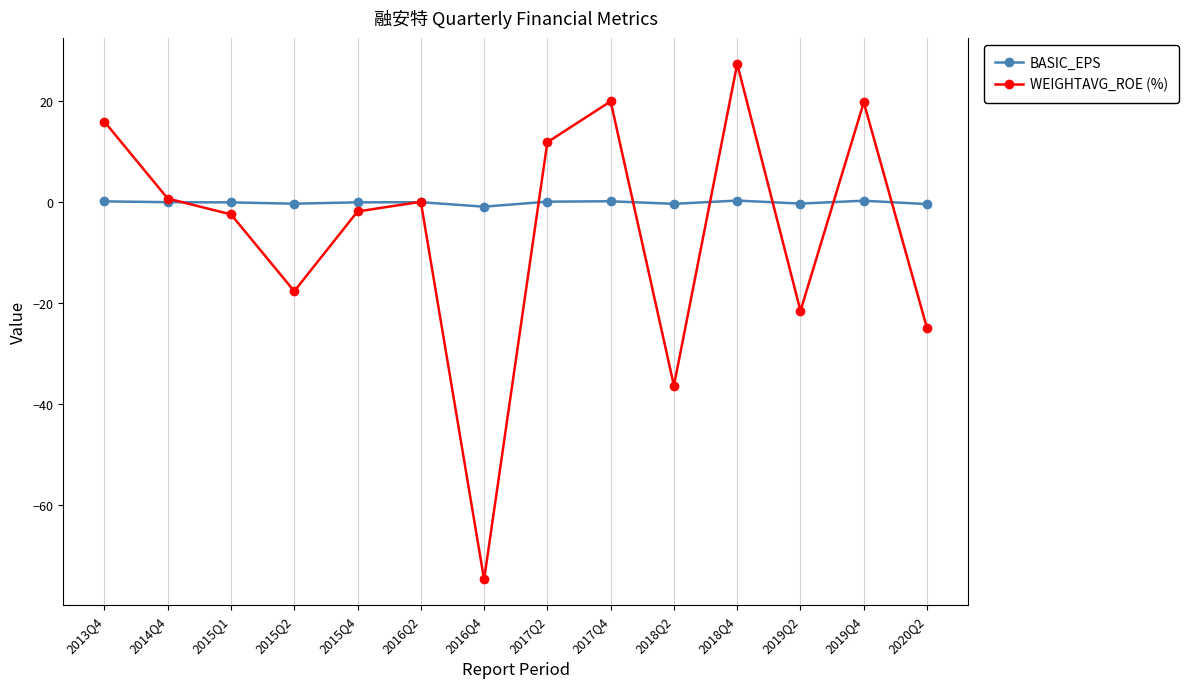

List the series in order of their overall mean, highest first.

BASIC_EPS, WEIGHTAVG_ROE (%)